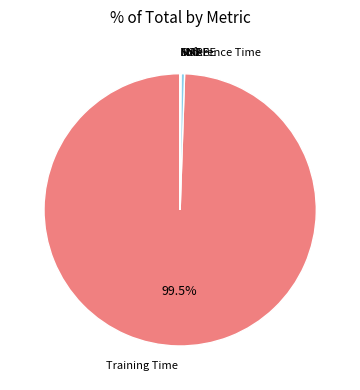

Is there a majority slice in this chart?

Yes